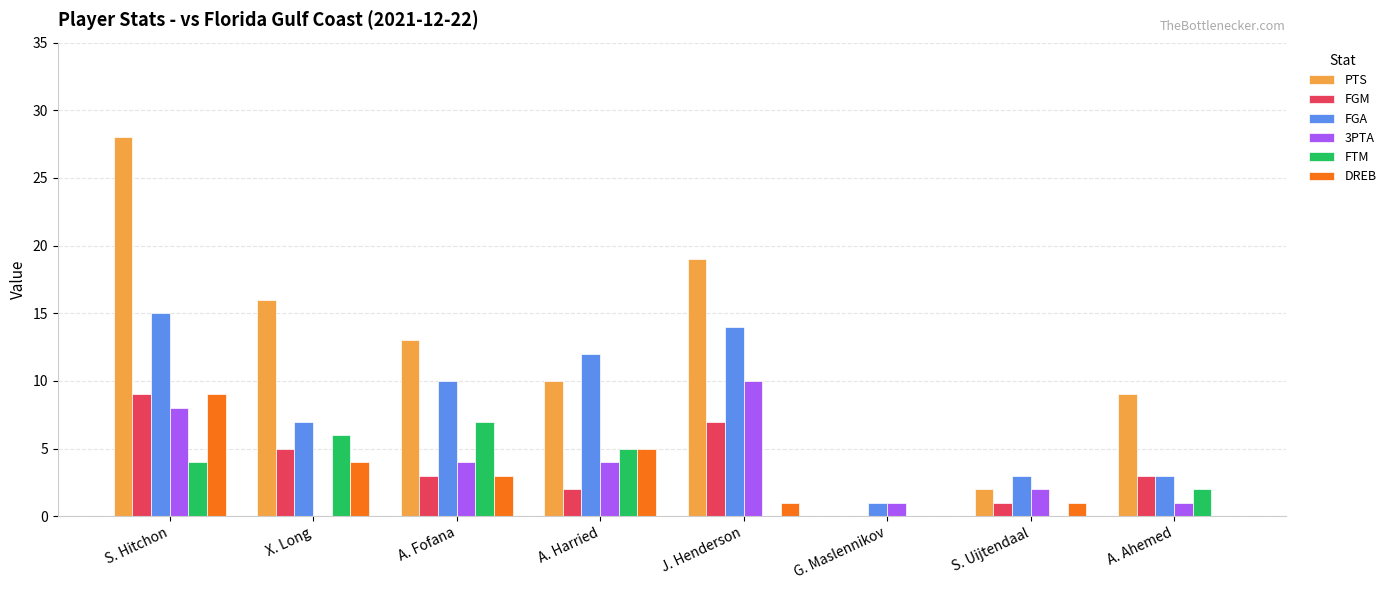

How many positive values does the FGM series have?

7